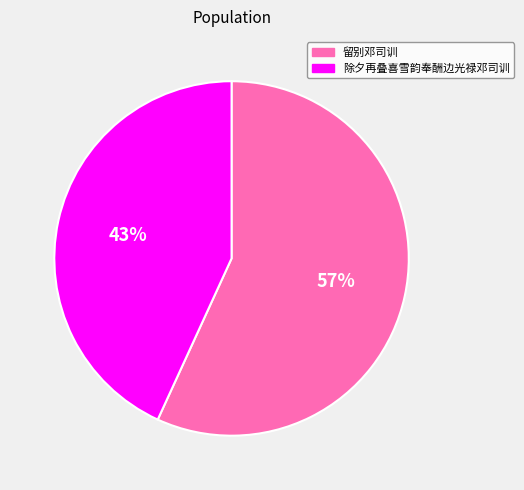

True or false: 除夕再叠喜雪韵奉酬边光禄邓司训 accounts for 49% of the total.

False